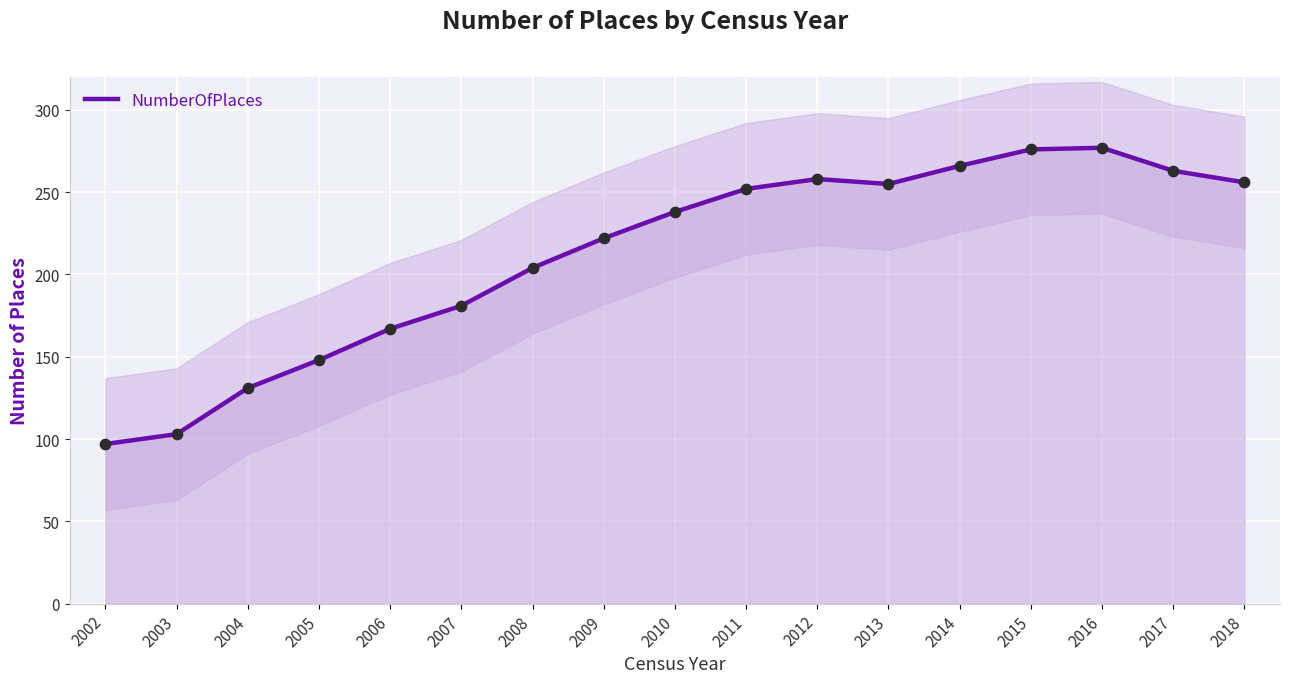

Which has a higher value, 2008 or 2017?

2017